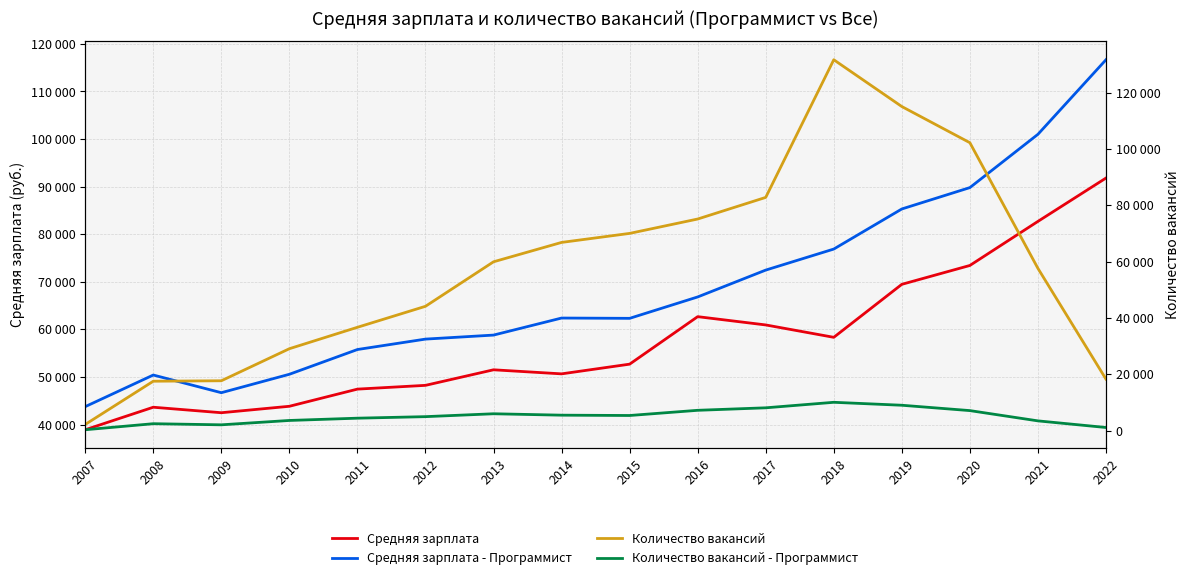

What is the difference between the highest and lowest values at 2013?

53964